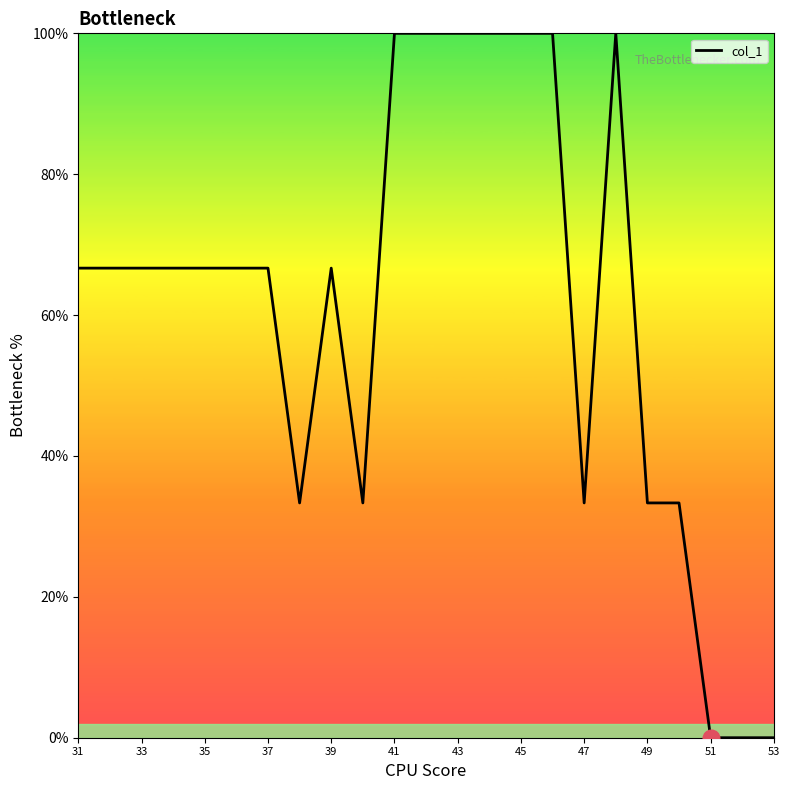

What is the greatest value displayed?

100.0